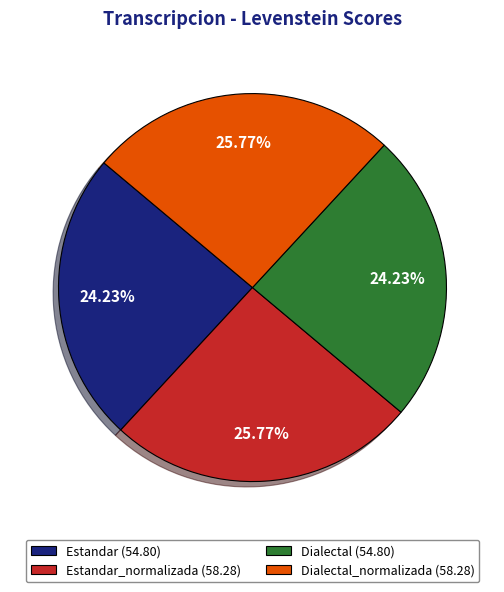

Which has a higher value, Estandar_normalizada (58.28) or Estandar (54.80)?

Estandar_normalizada (58.28)